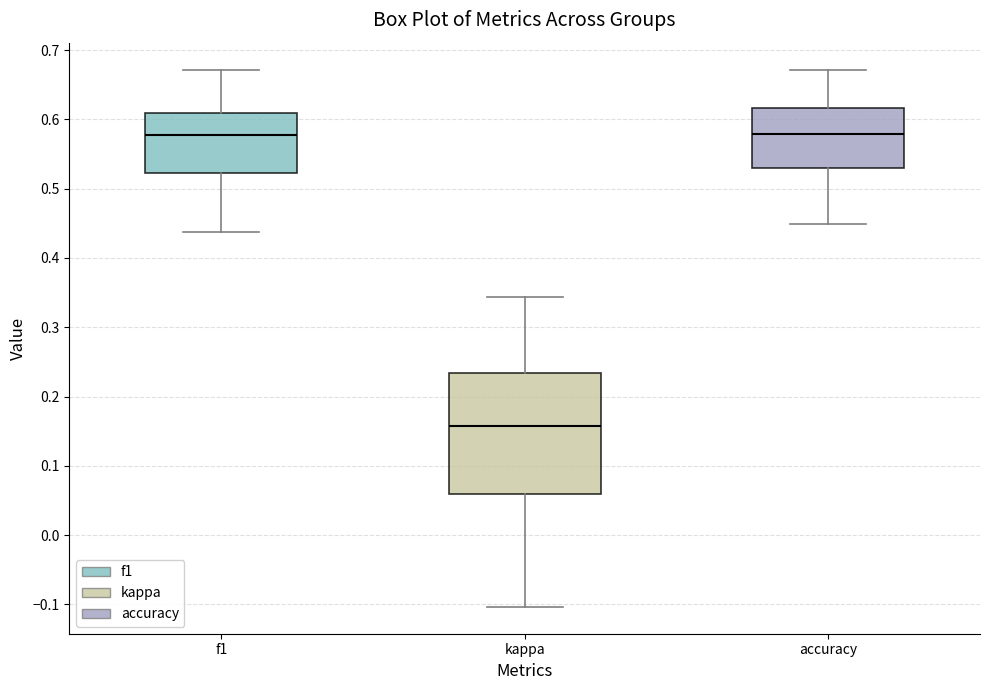

Which box's median line is the lowest?

kappa